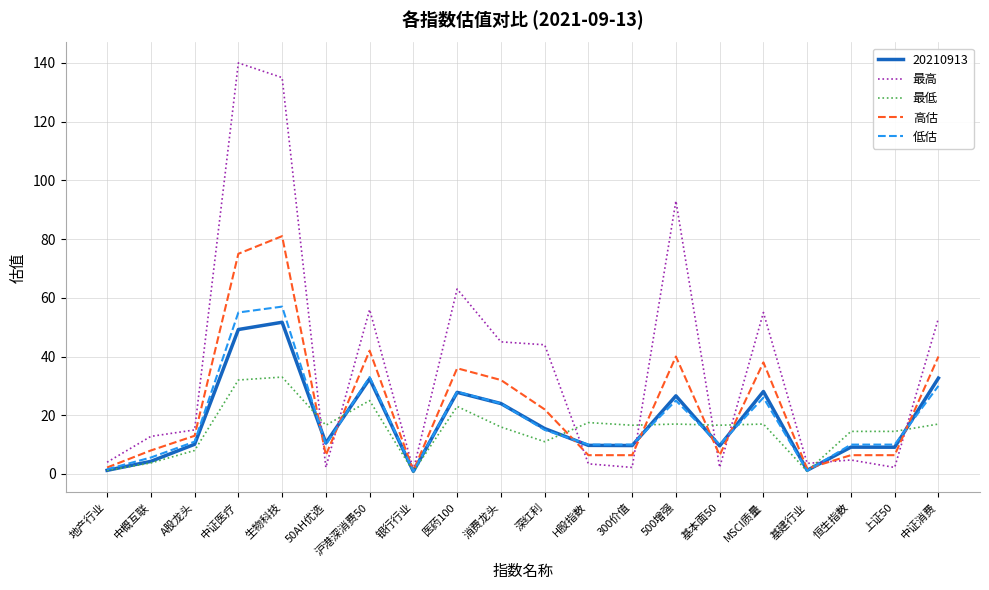

What position from the left is 500增强?

14